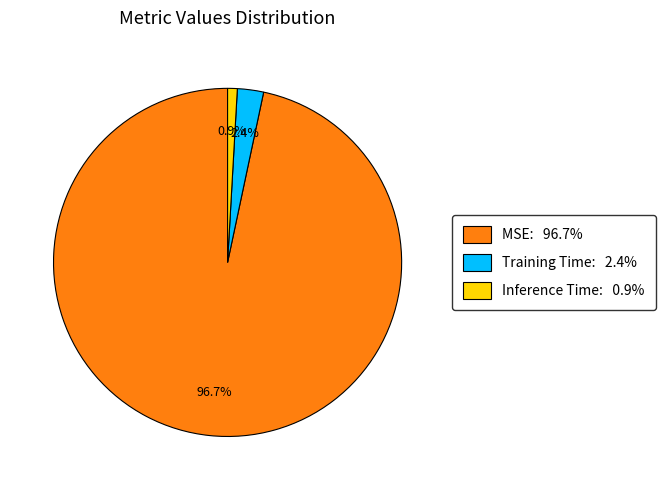

Between MSE and Training Time, which is larger?

MSE